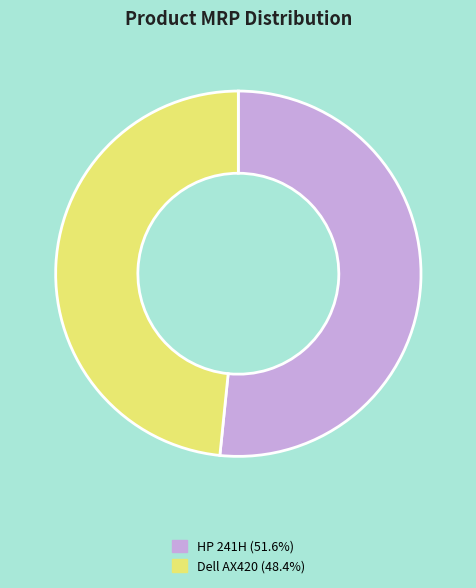

Rank the categories by value from lowest to highest.

Dell AX420, HP 241H